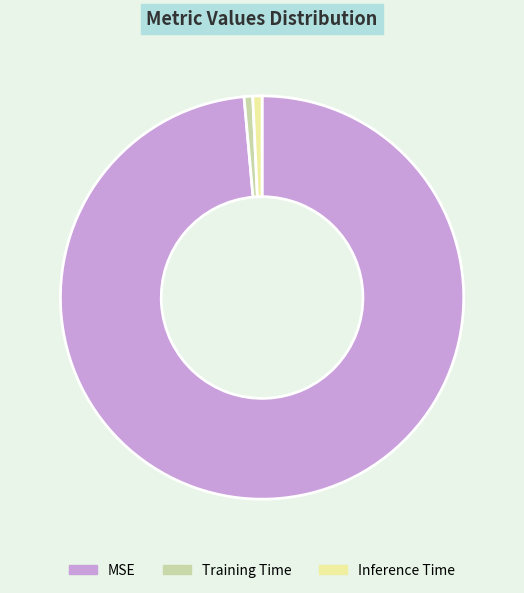

Do Training Time and Inference Time together represent more than half of the pie?

No